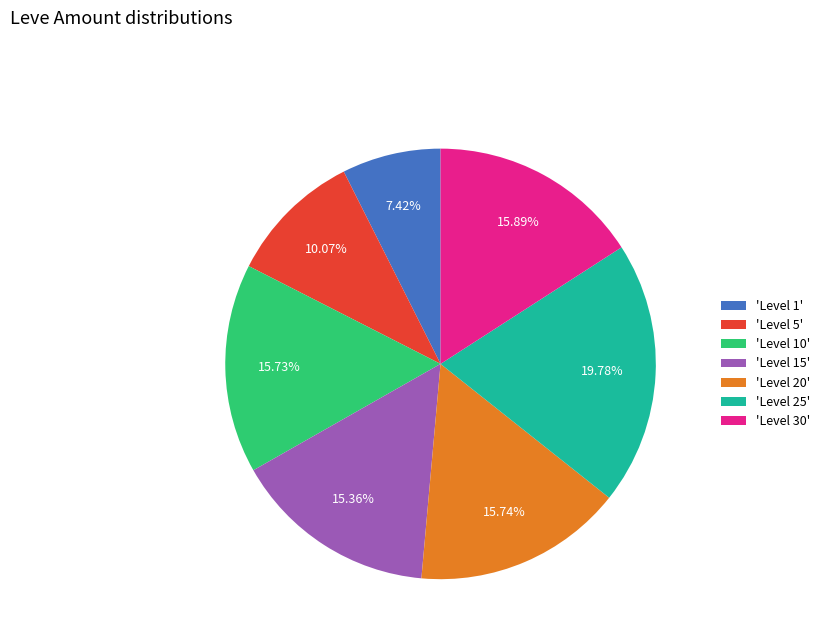

Count the number of slices in the pie.

7